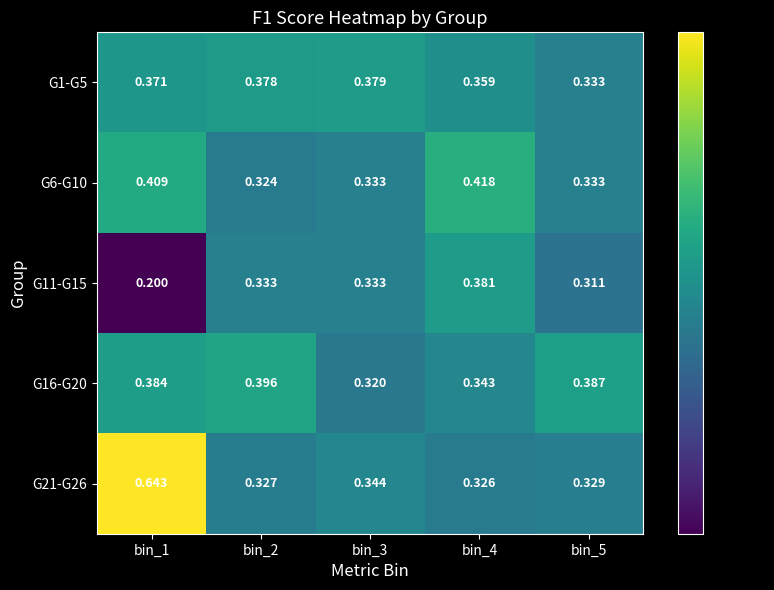

Rank the series by their maximum value, from lowest to highest.

G1-G5, G11-G15, G16-G20, G6-G10, G21-G26